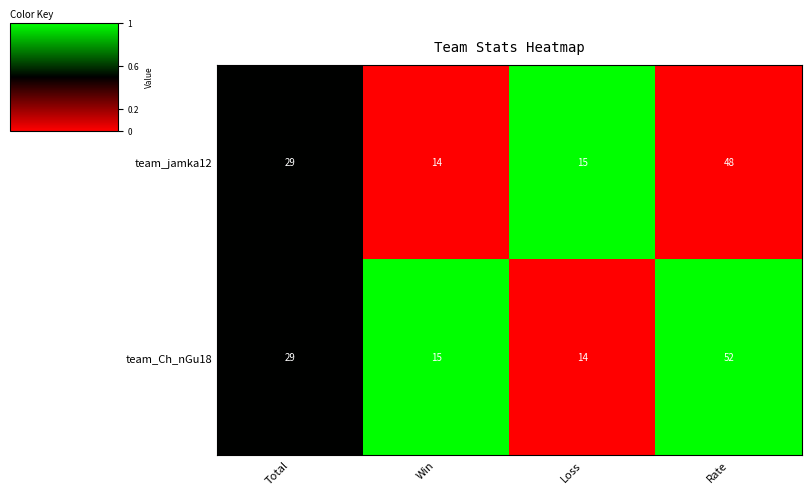

What is the difference between the highest and lowest values at Loss?

1